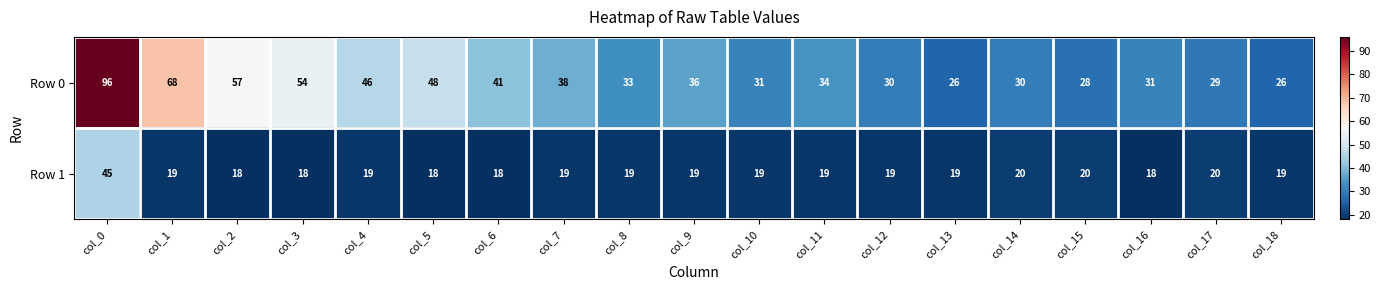

Between col_4 and col_11, which series saw the biggest shift?

Row 0